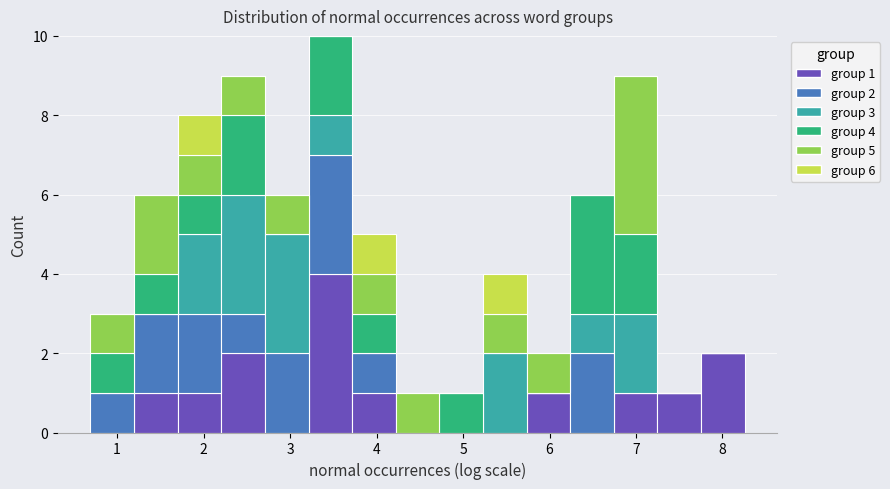

Which range on the x-axis has the tallest stacked bar (by total height)?

3.2 to 3.7